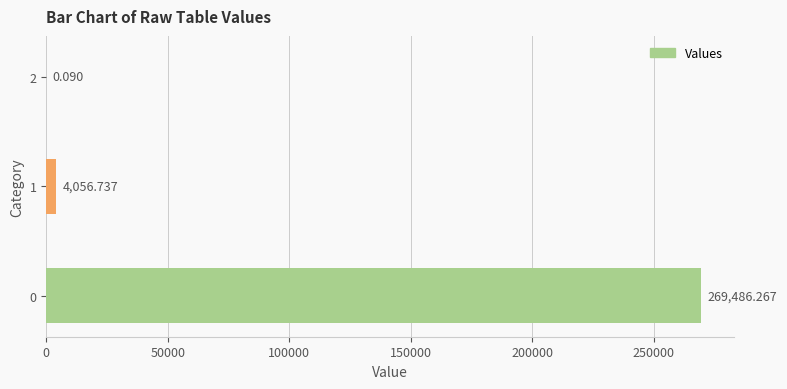

The value at 0 is 114526.9. True or false?

False